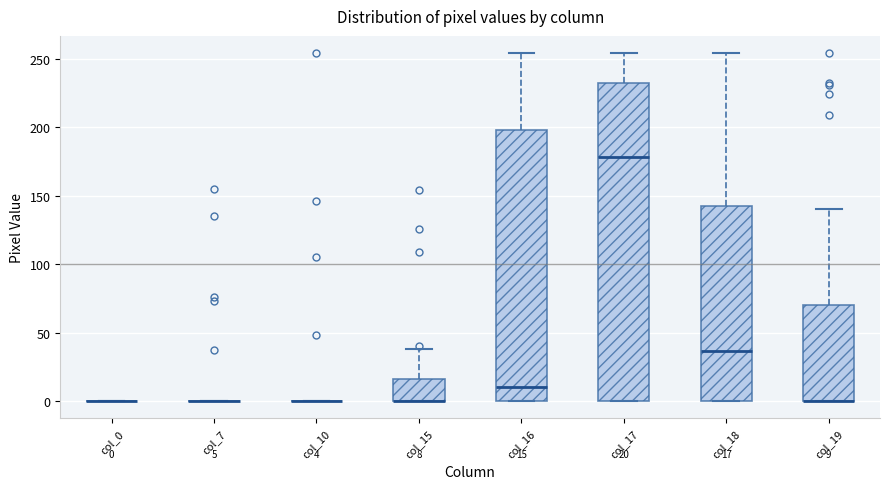

Which box is the tallest, from its lower edge to its upper edge?

col_17